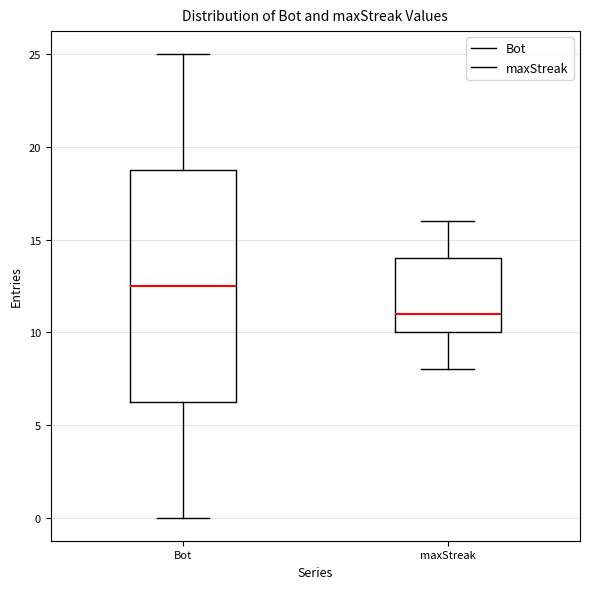

Reading left to right, transcribe this box plot: for each box, give where its median line is, the range the box spans, and where its two whiskers end, as read against the y-axis. The values are not printed on the chart, so give them approximately, as read against the axis.

Bot: median 12.5, box 6.5 to 19.0, whiskers 0.0 to 25.0
maxStreak: median 11.0, box 10.0 to 14.0, whiskers 8.0 to 16.0